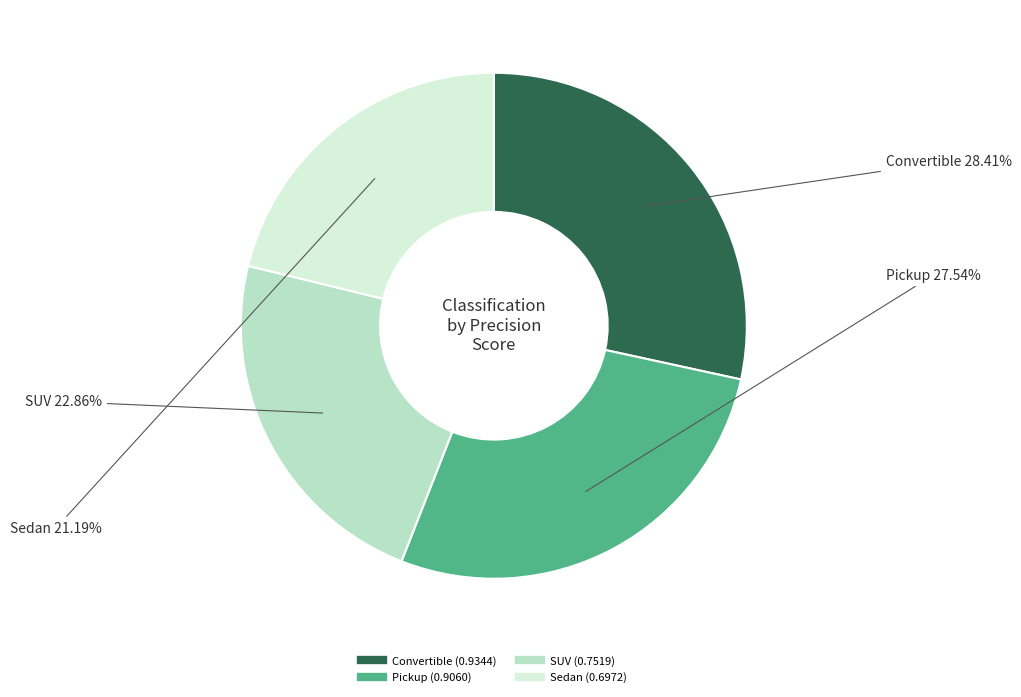

To the nearest percent, what percentage of the pie is Pickup?

28%